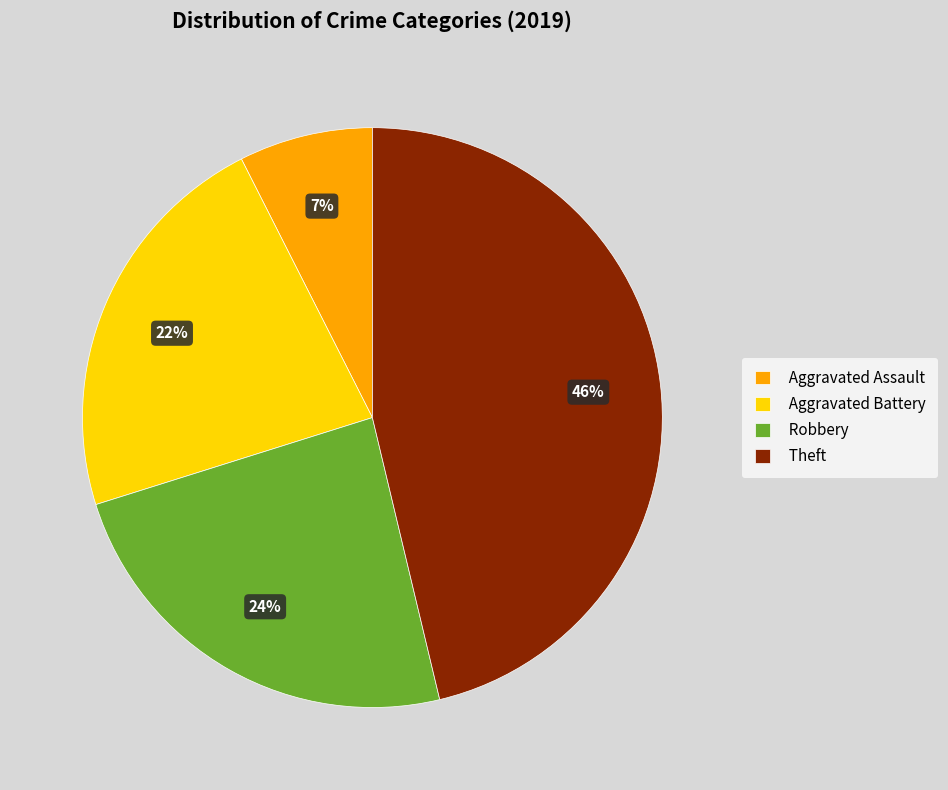

What is the ratio of the value at Robbery to the value at Aggravated Battery?

1.1